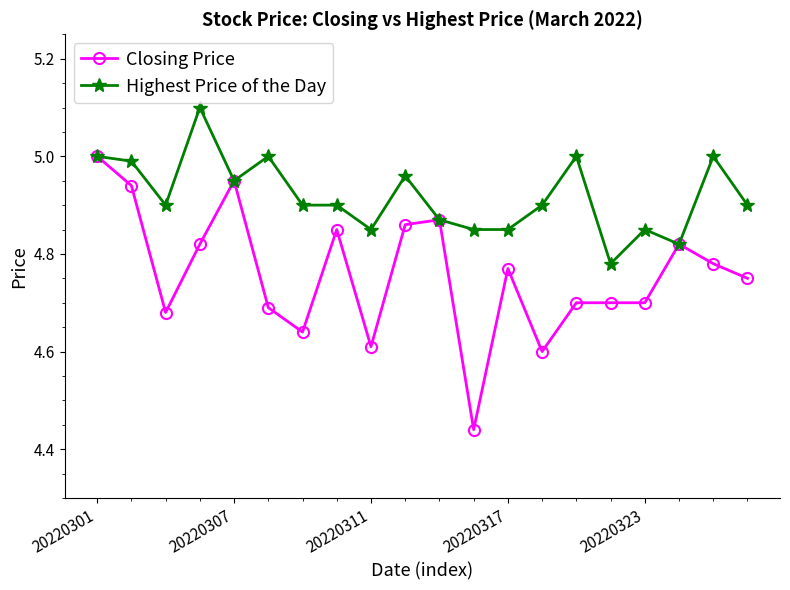

Which series has the largest range (max minus min)?

Closing Price